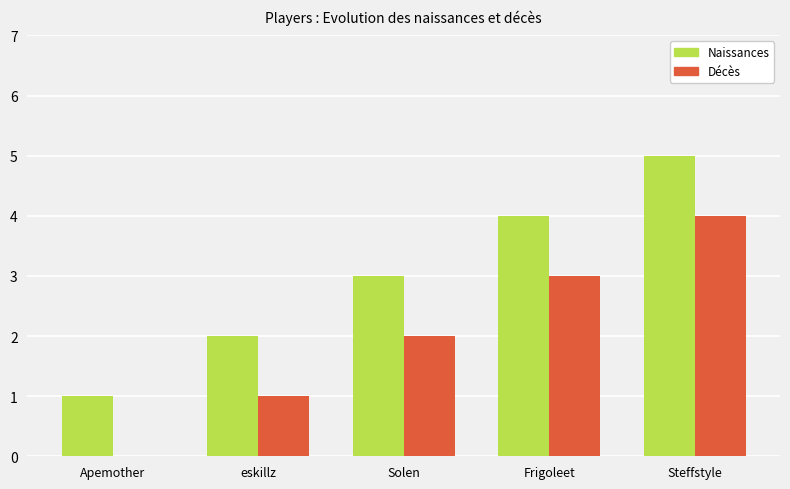

What is the maximum value for Naissances?

5